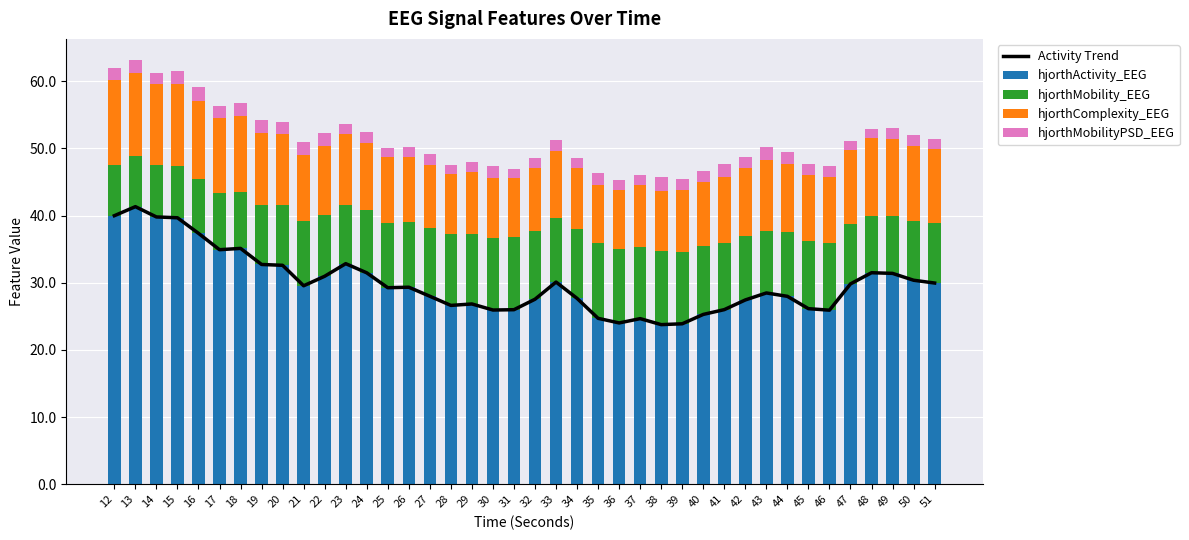

What is the difference between the maximum and minimum values in the hjorthActivity_EEG series?

17.6